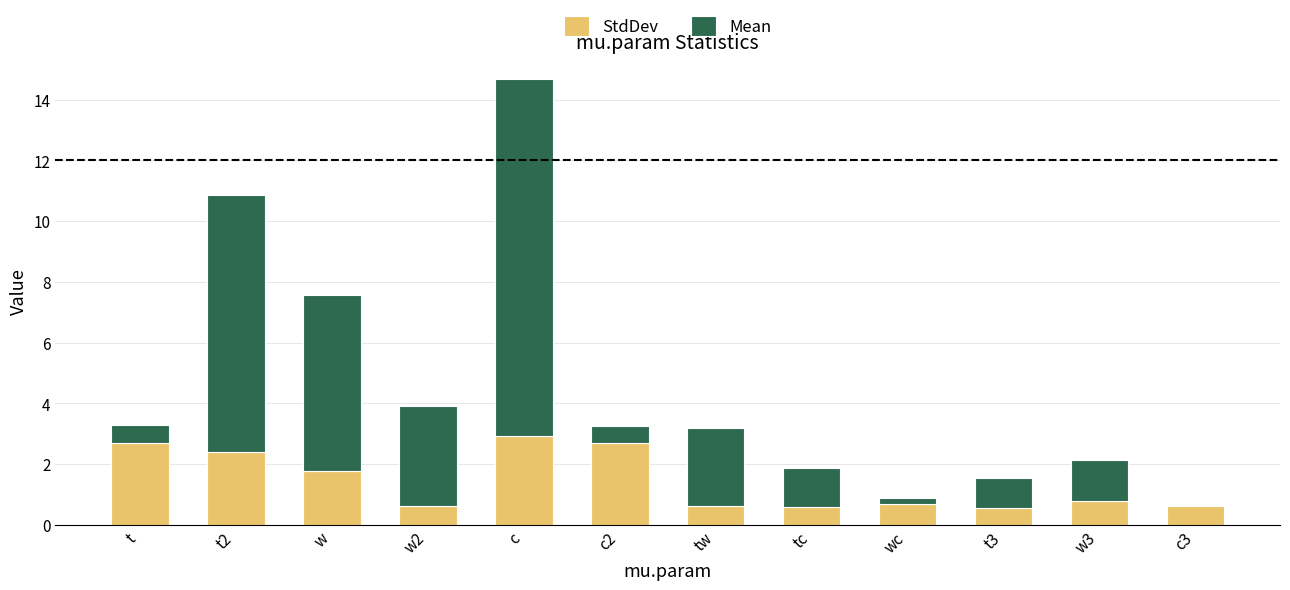

What is the total value across all series at w3?

2.1